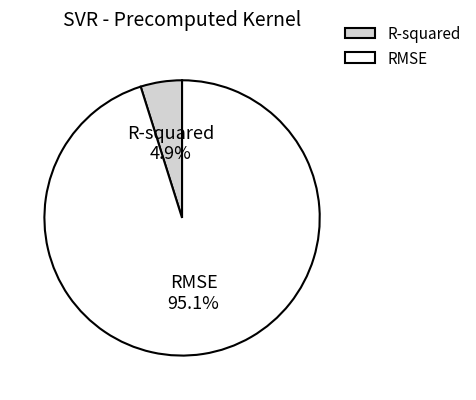

How many segments does this pie chart have?

2